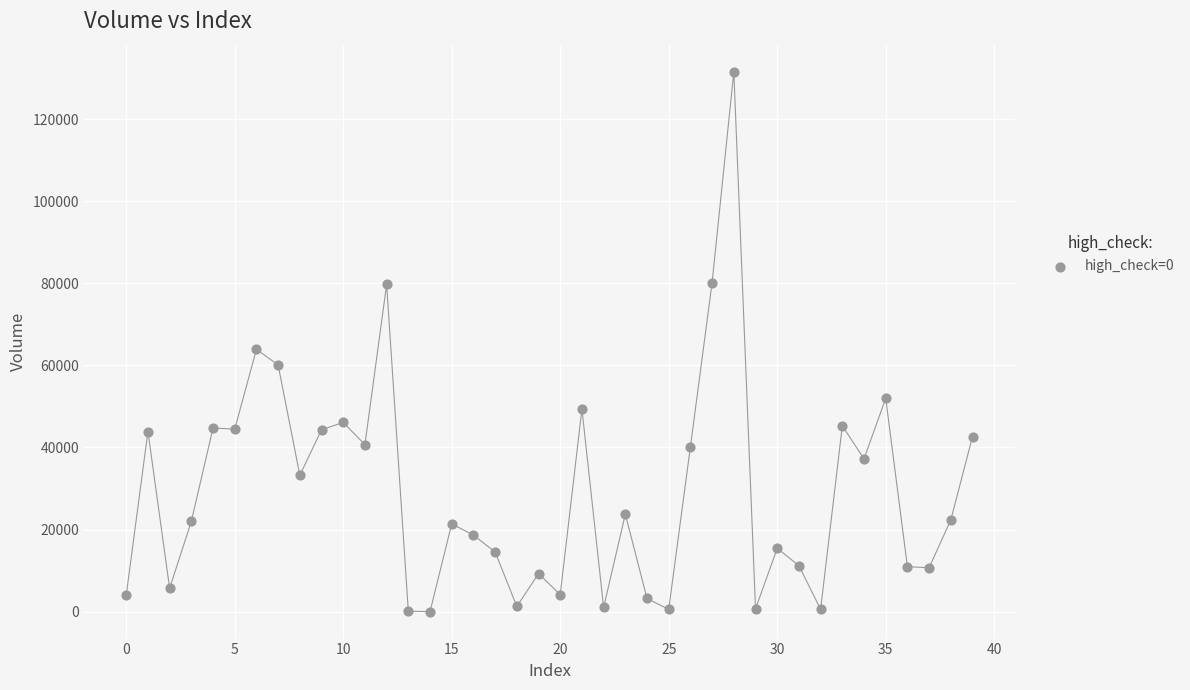

What Y value in the scatter plot is closest to 65786?

63902.0